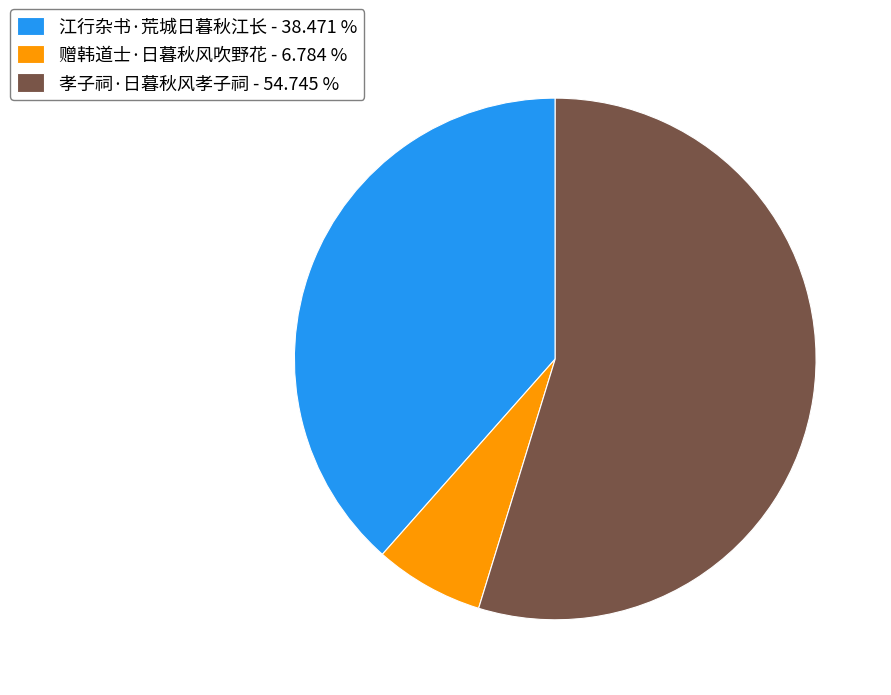

What is the smallest slice in the pie chart?

赠韩道士·日暮秋风吹野花